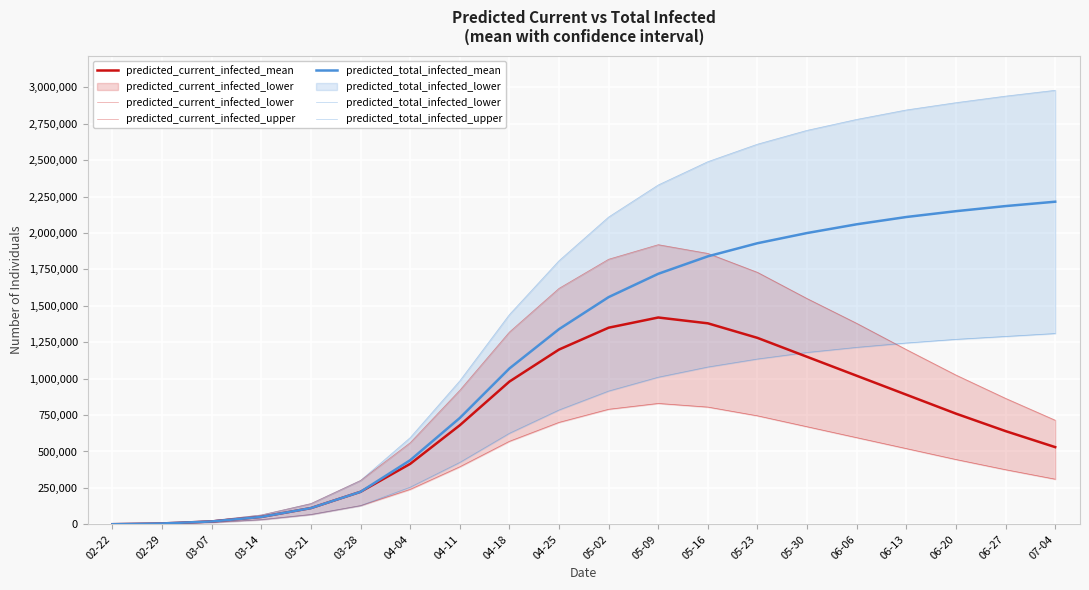

The value of predicted_current_infected_upper at 04-04 is 876782. True or false?

False